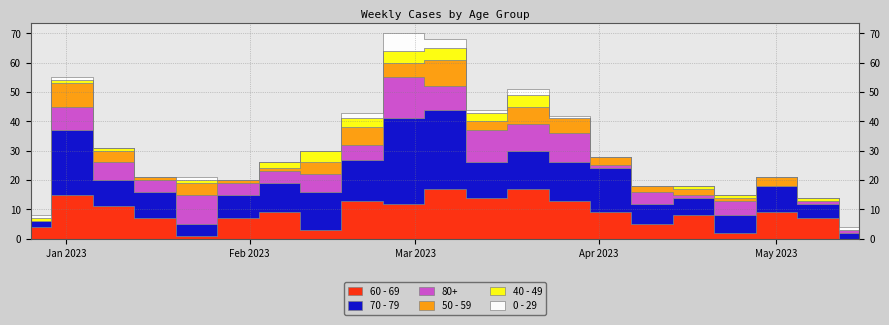

Reading left to right, extract all data points from this chart.

60 - 69: 2022-12-26=4	2023-01-02=15	2023-01-09=11	2023-01-16=7	2023-01-23=1	2023-01-30=7	2023-02-06=9	2023-02-13=3	2023-02-20=13	2023-02-27=12	2023-03-06=17	2023-03-13=14	2023-03-20=17	2023-03-27=13	2023-04-03=9	2023-04-10=5	2023-04-17=8	2023-04-24=2	2023-05-01=9	2023-05-08=7	2023-05-15=0
70 - 79: 2022-12-26=2	2023-01-02=22	2023-01-09=9	2023-01-16=9	2023-01-23=4	2023-01-30=8	2023-02-06=10	2023-02-13=13	2023-02-20=14	2023-02-27=29	2023-03-06=27	2023-03-13=12	2023-03-20=13	2023-03-27=13	2023-04-03=15	2023-04-10=7	2023-04-17=6	2023-04-24=6	2023-05-01=9	2023-05-08=5	2023-05-15=2
80+: 2022-12-26=0	2023-01-02=8	2023-01-09=6	2023-01-16=4	2023-01-23=10	2023-01-30=4	2023-02-06=4	2023-02-13=6	2023-02-20=5	2023-02-27=14	2023-03-06=8	2023-03-13=11	2023-03-20=9	2023-03-27=10	2023-04-03=1	2023-04-10=4	2023-04-17=1	2023-04-24=5	2023-05-01=0	2023-05-08=1	2023-05-15=1
50 - 59: 2022-12-26=0	2023-01-02=8	2023-01-09=4	2023-01-16=1	2023-01-23=4	2023-01-30=1	2023-02-06=1	2023-02-13=4	2023-02-20=6	2023-02-27=5	2023-03-06=9	2023-03-13=3	2023-03-20=6	2023-03-27=5	2023-04-03=3	2023-04-10=2	2023-04-17=2	2023-04-24=1	2023-05-01=3	2023-05-08=0	2023-05-15=0
40 - 49: 2022-12-26=1	2023-01-02=1	2023-01-09=1	2023-01-16=0	2023-01-23=1	2023-01-30=0	2023-02-06=2	2023-02-13=4	2023-02-20=3	2023-02-27=4	2023-03-06=4	2023-03-13=3	2023-03-20=4	2023-03-27=0	2023-04-03=0	2023-04-10=0	2023-04-17=1	2023-04-24=1	2023-05-01=0	2023-05-08=1	2023-05-15=0
0 - 29: 2022-12-26=1	2023-01-02=1	2023-01-09=0	2023-01-16=0	2023-01-23=1	2023-01-30=0	2023-02-06=0	2023-02-13=0	2023-02-20=2	2023-02-27=6	2023-03-06=3	2023-03-13=1	2023-03-20=2	2023-03-27=1	2023-04-03=0	2023-04-10=0	2023-04-17=0	2023-04-24=0	2023-05-01=0	2023-05-08=0	2023-05-15=1